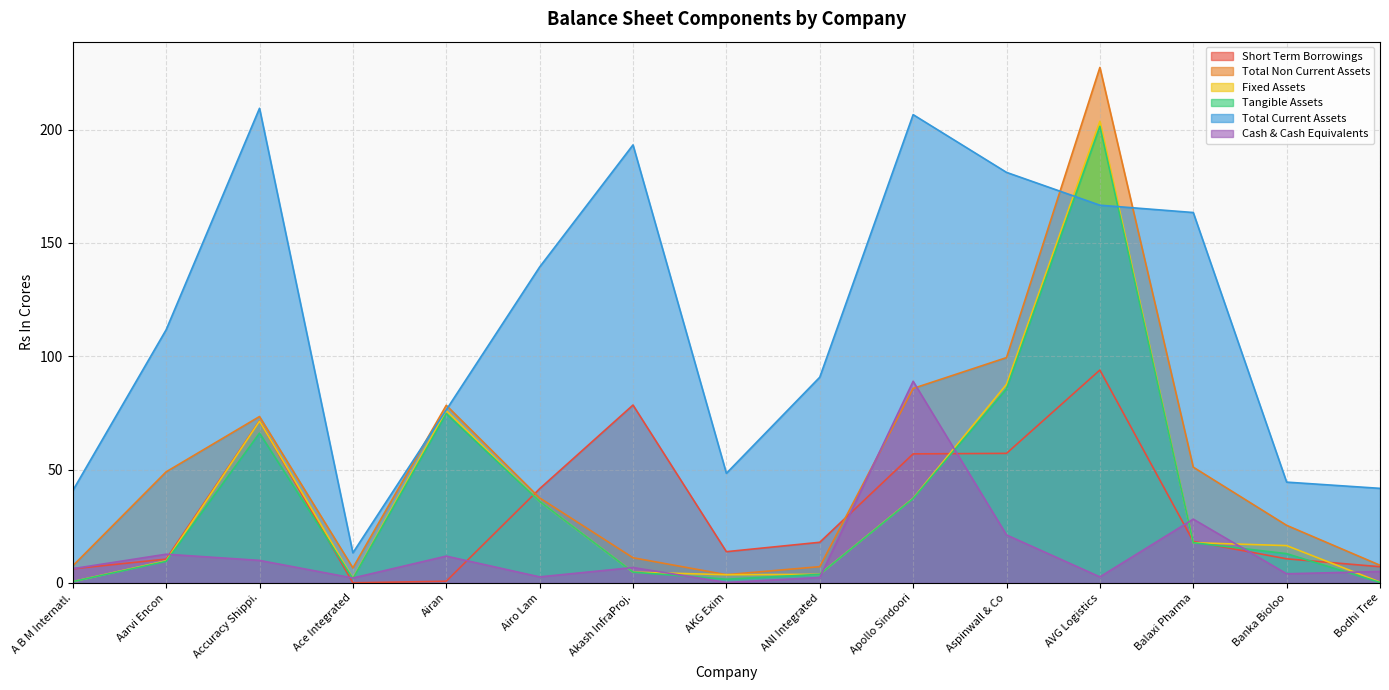

Between Apollo Sindoori and AVG Logistics, which series saw the biggest shift?

Fixed Assets